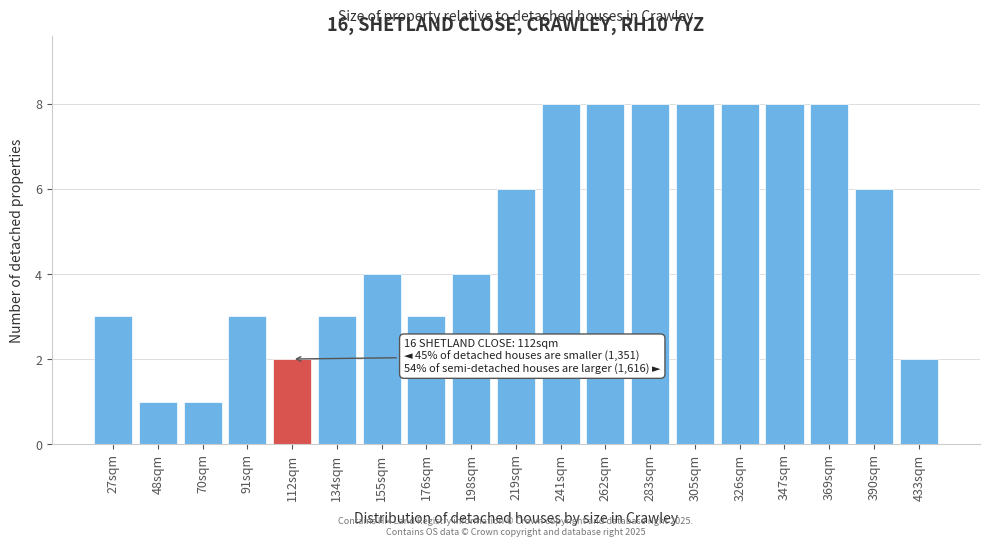

Reading left to right, what are all the values shown in this chart?

3	1	1	3	2	3	4	3	4	6	8	8	8	8	8	8	8	6	2